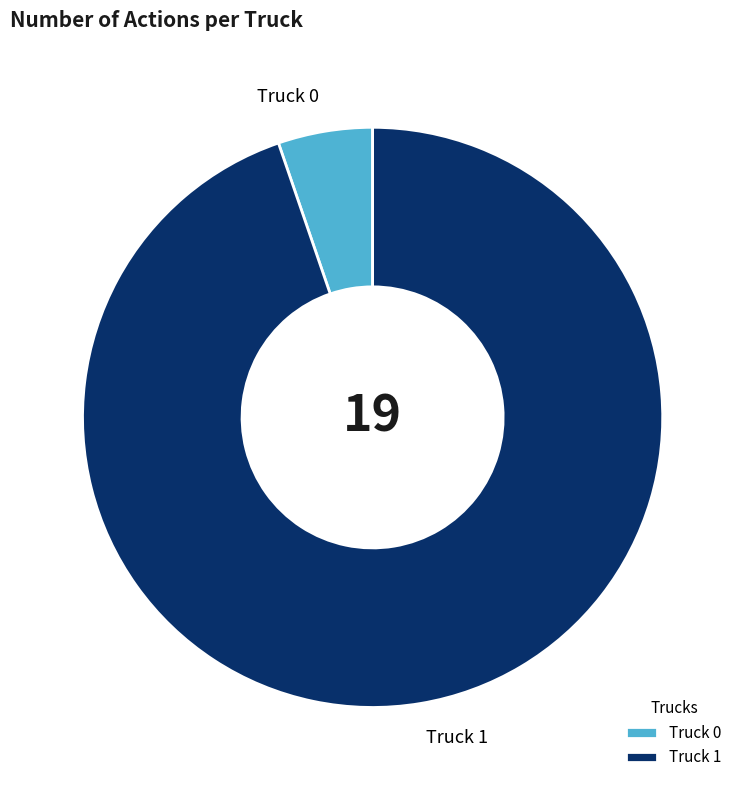

Combined, do Truck 0 and Truck 1 account for over 50%?

Yes